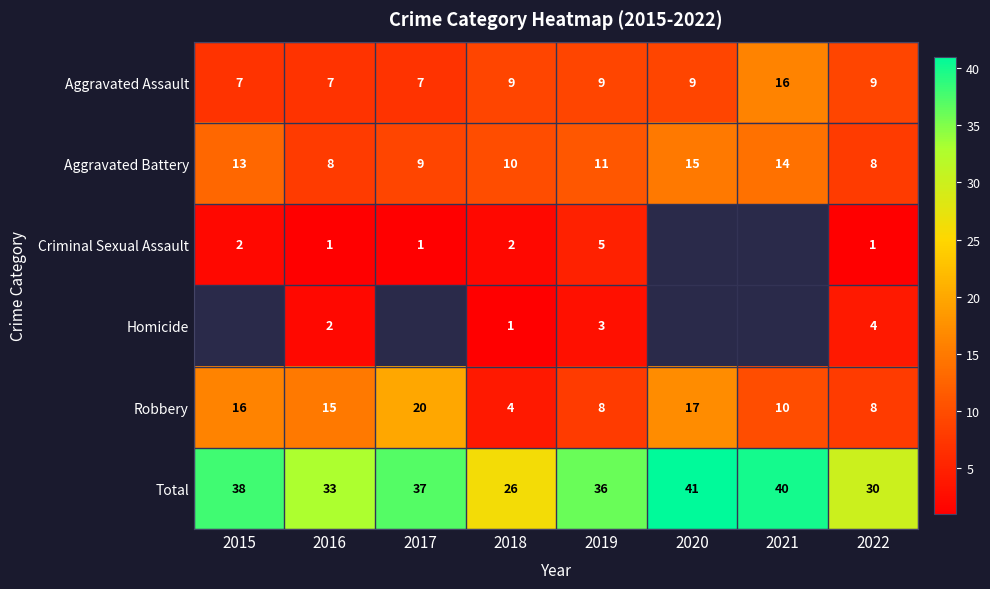

What is the minimum value for Total?

26